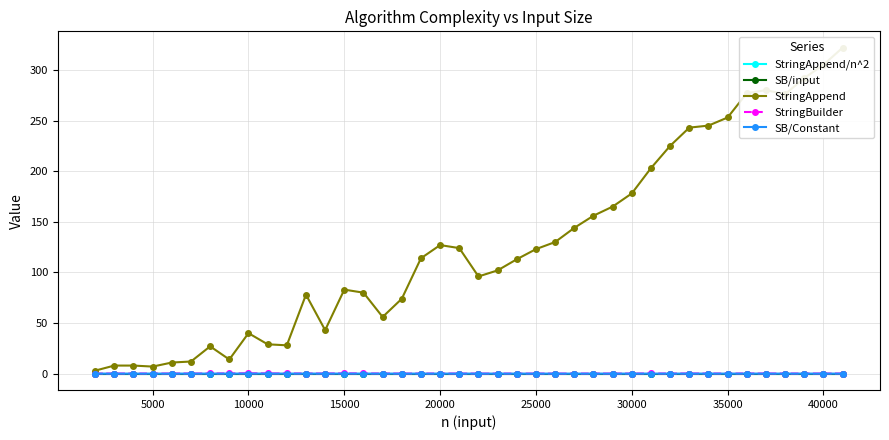

What are all the series names shown in the legend?

StringAppend/n^2, SB/input, StringAppend, StringBuilder, SB/Constant